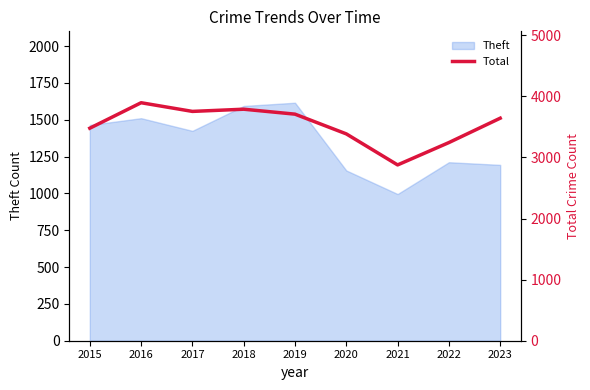

Where is the first local minimum?

2017